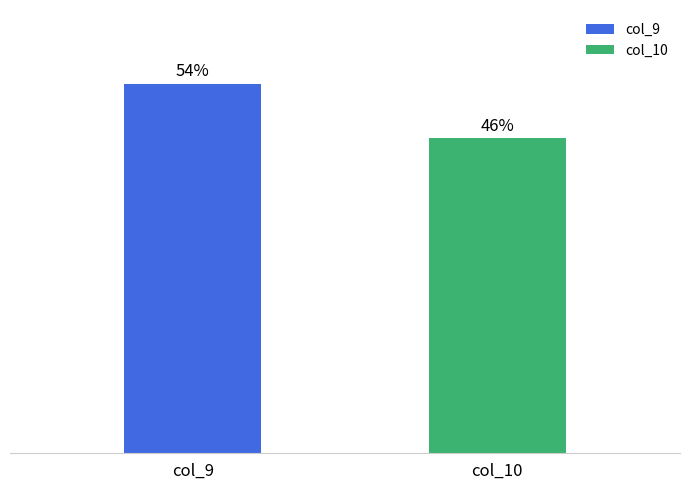

At which label does the data first exceed 53?

col_9